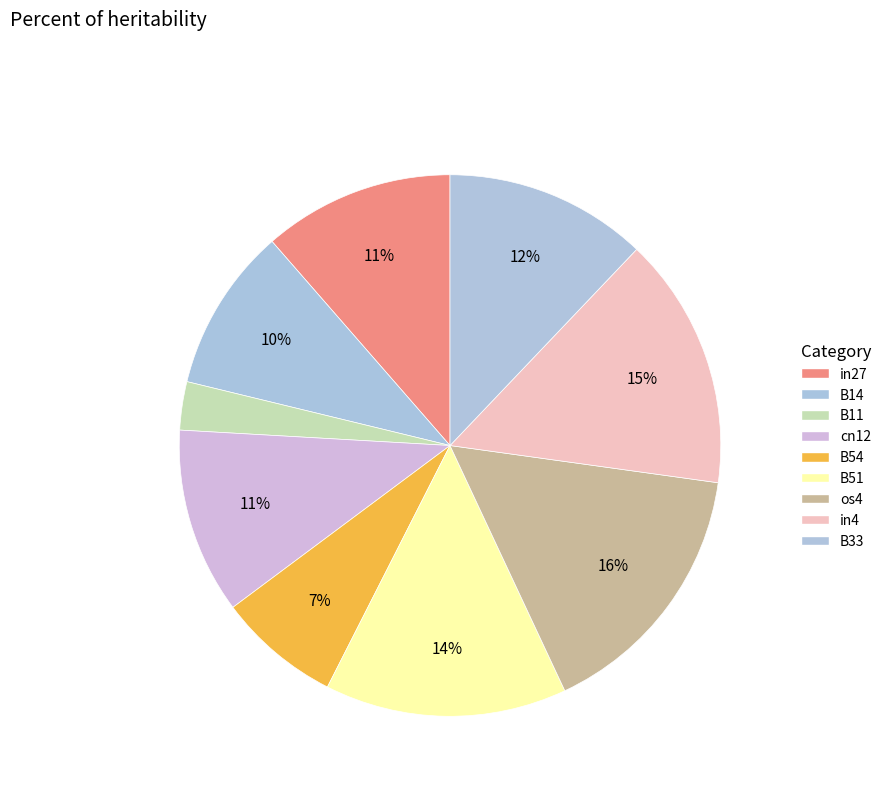

Count the number of slices in the pie.

9